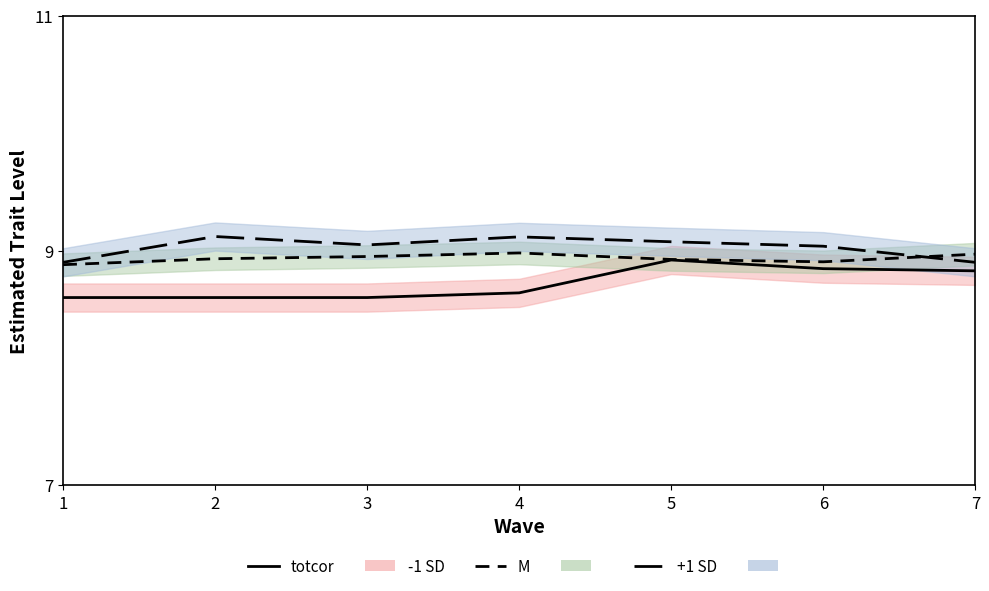

Does the chart have visible grid lines?

No